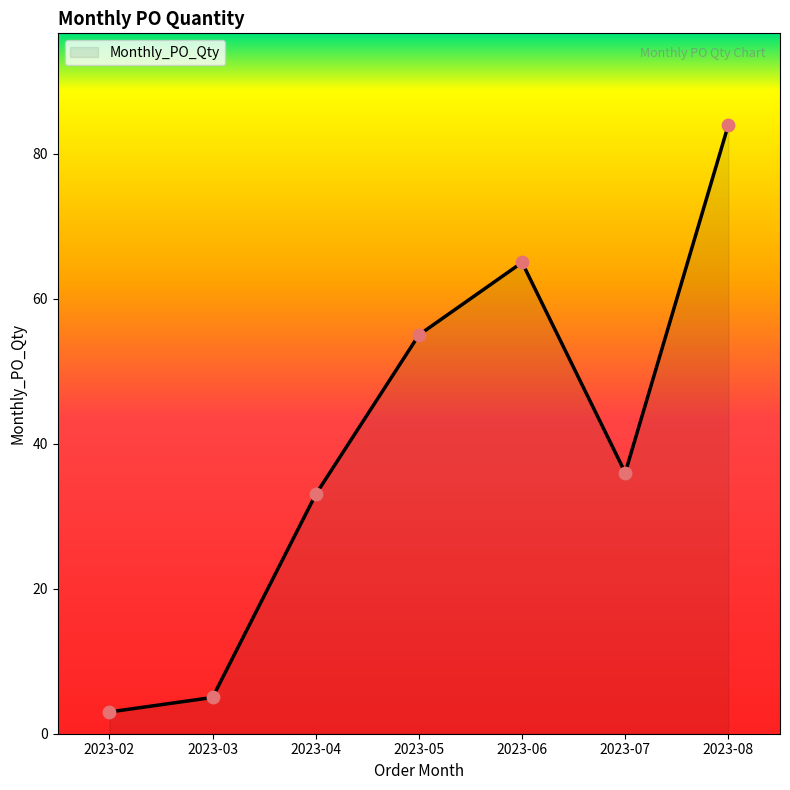

What is the ratio of the value at 2023-05 to the value at 2023-07?

1.5